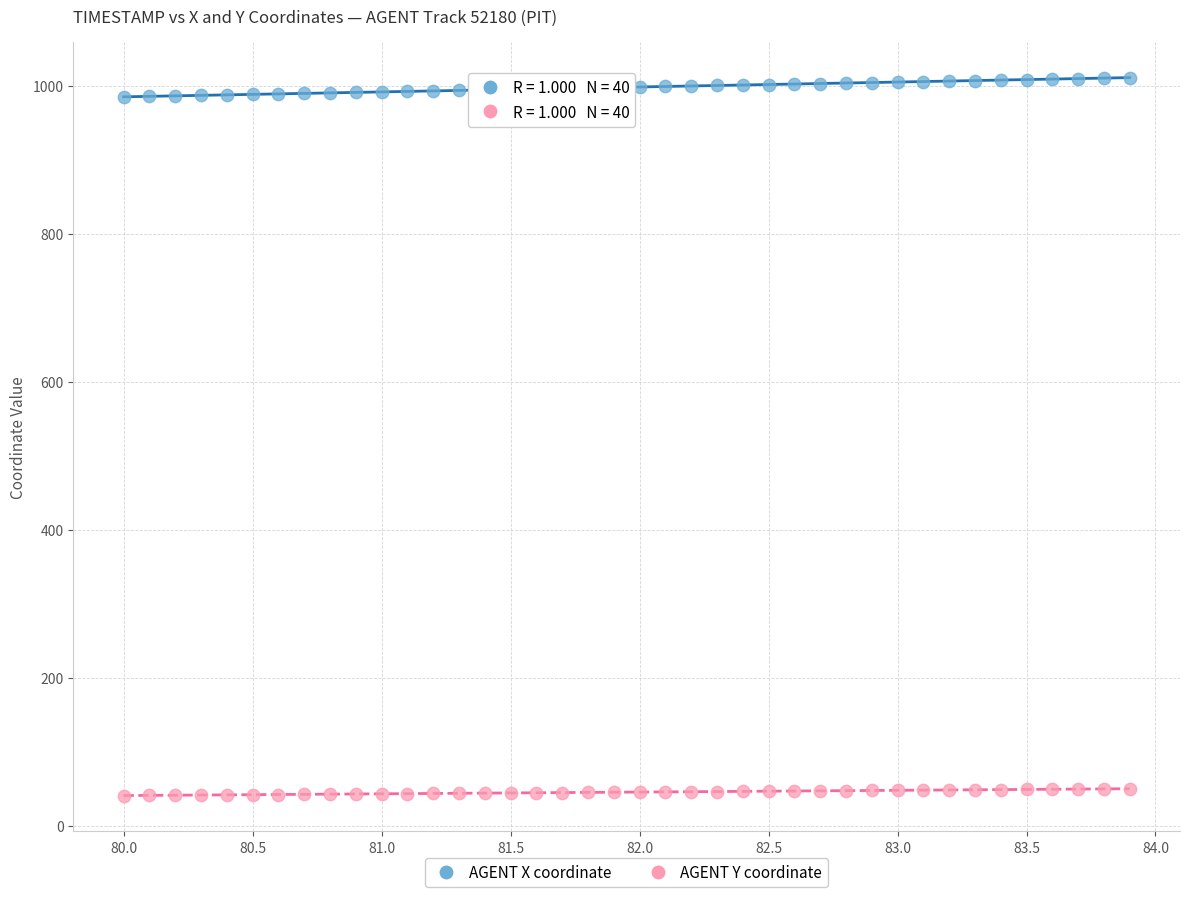

Which series reaches the minimum Y coordinate?

AGENT Y coordinate